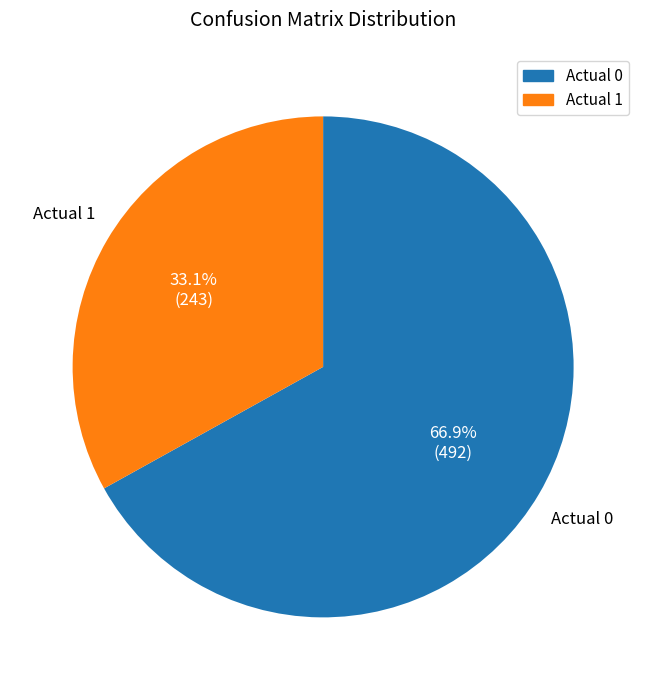

To the nearest percent, what percentage of the pie is Actual 0?

67%